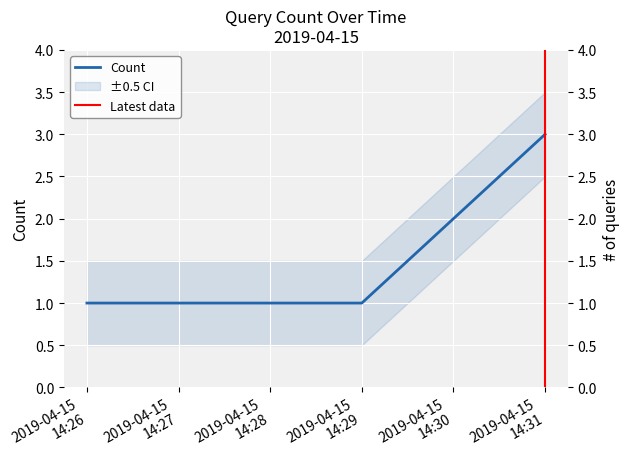

What is the difference between the maximum and minimum values?

2